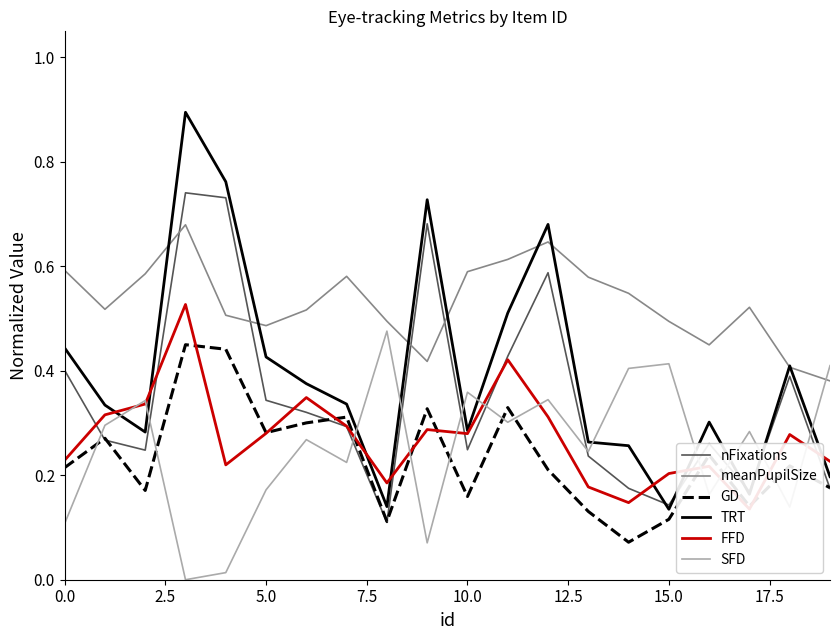

What is the value of the meanPupilSize point at the 7th from the left?

0.5